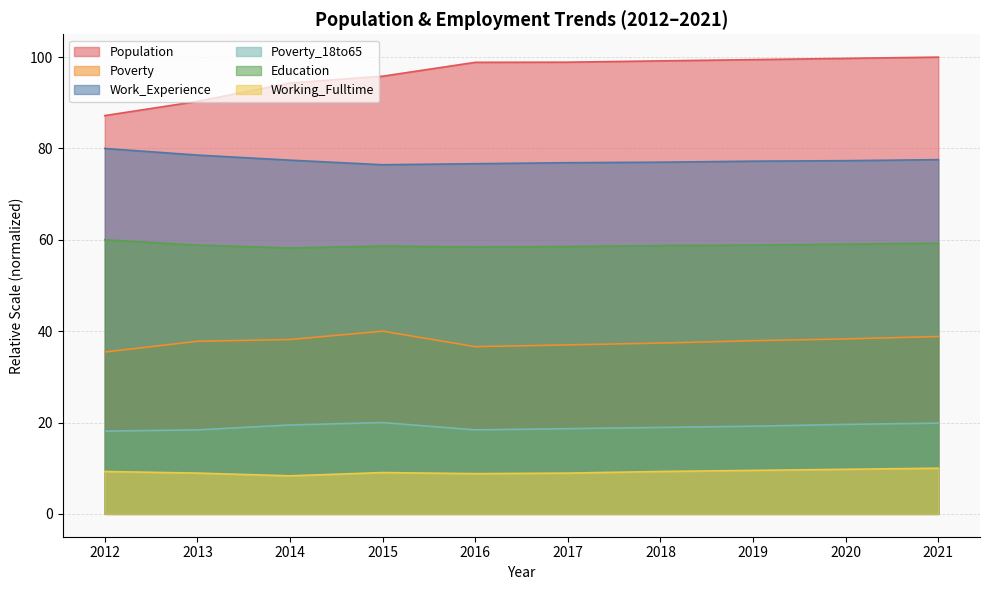

At which category does Education reach its first local valley?

2014